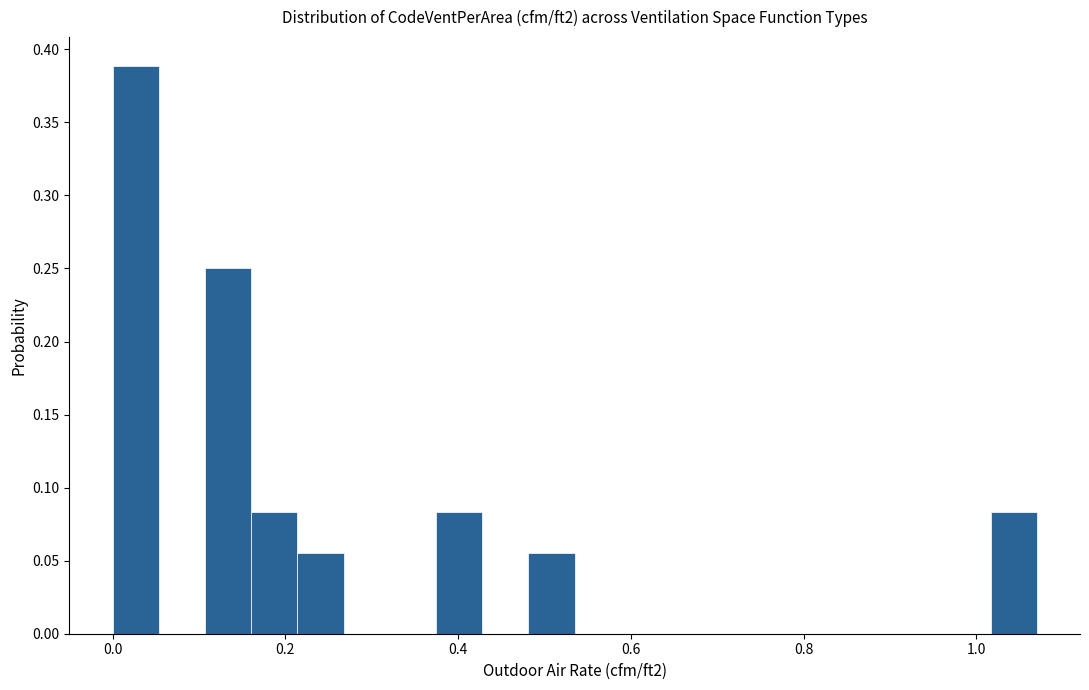

Read against the x-axis, roughly where is the centre of the tallest bar?

0.02